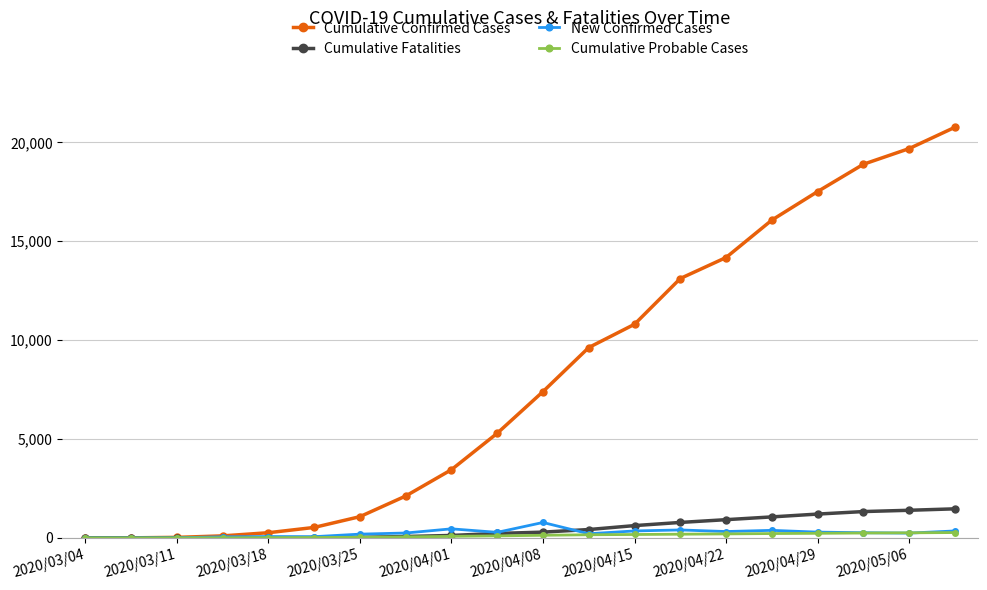

At how many categories does at least one series exceed 5597?

10